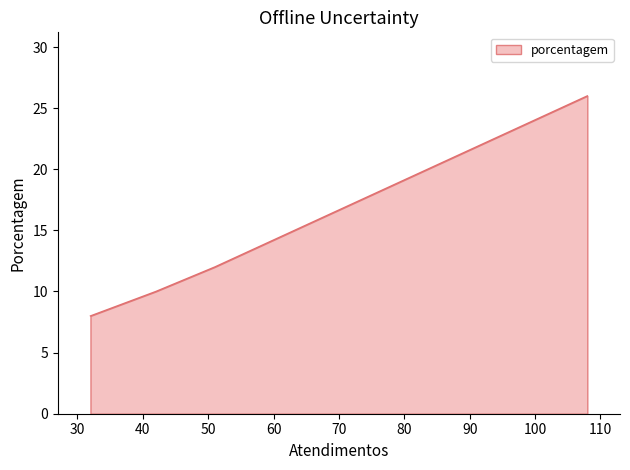

How many lines are shown in the chart?

1